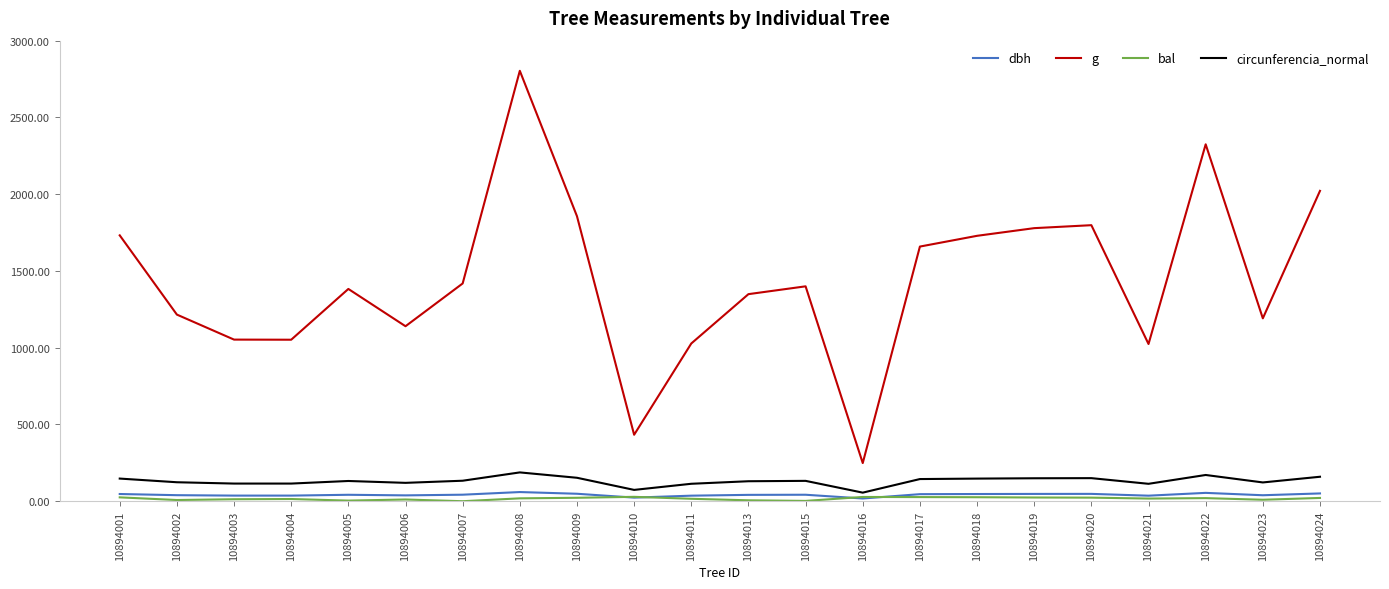

The g series shows 1348.9 at 10894013. True or false?

True